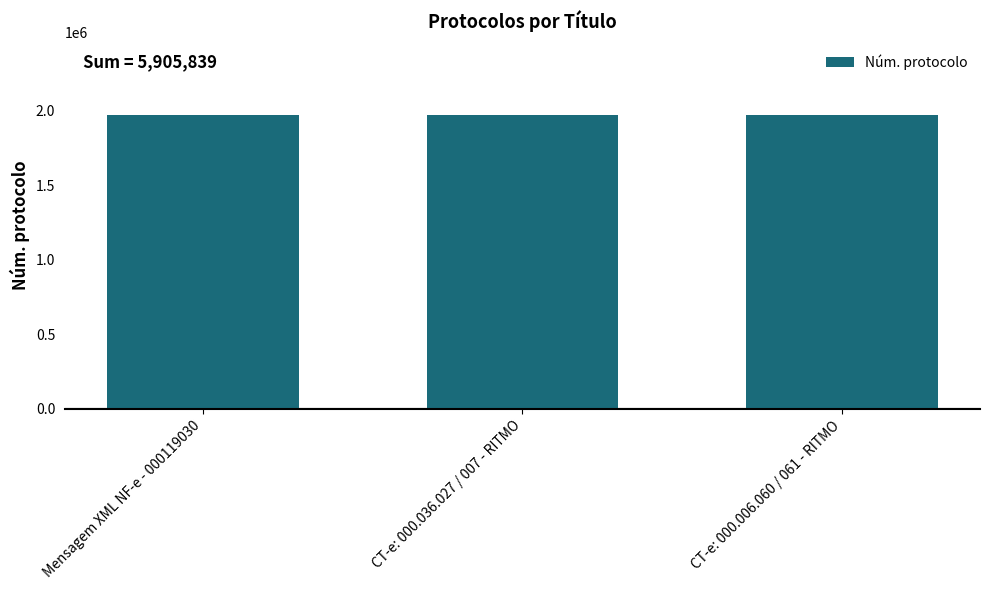

Count the number of categories in the chart.

3